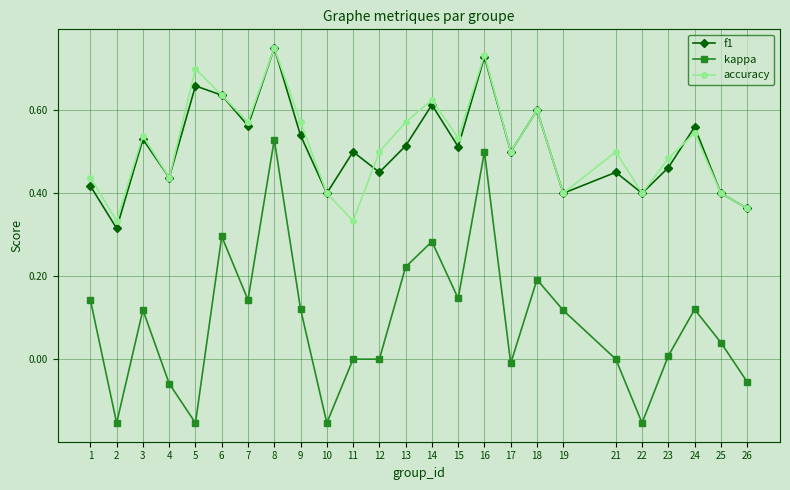

Does the chart have visible grid lines?

Yes